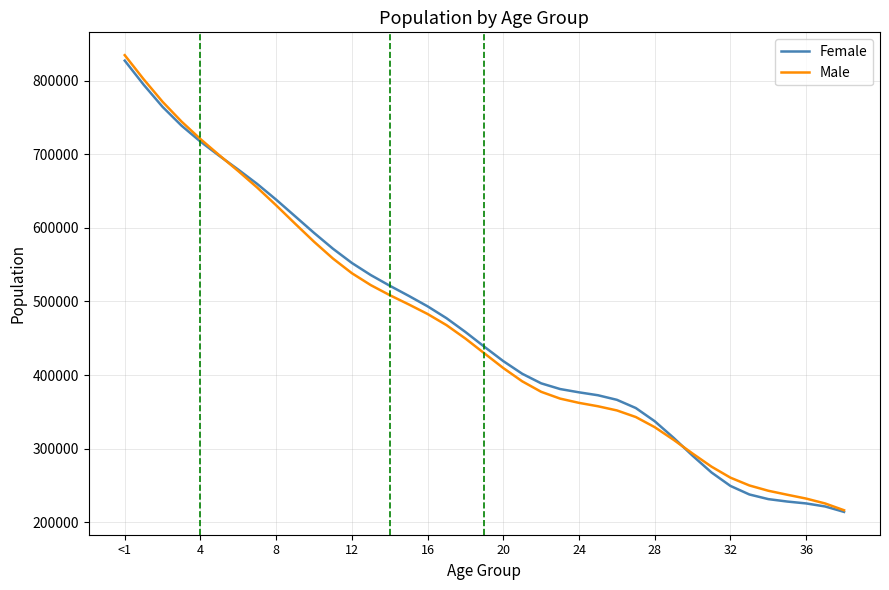

What is the maximum value for Female?

827183